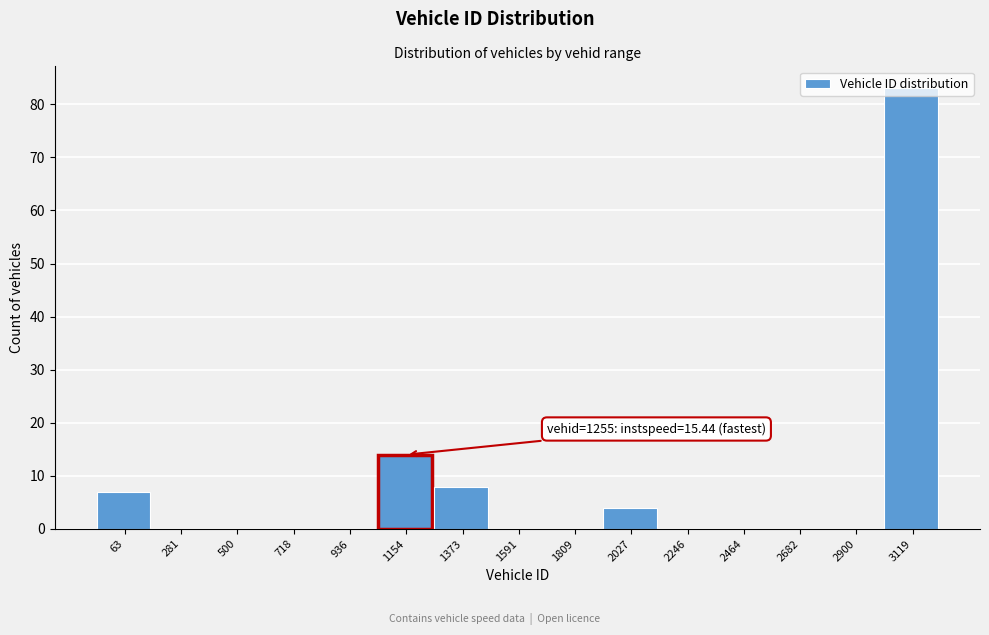

What is the change in value from 1373 to 1591?

-8